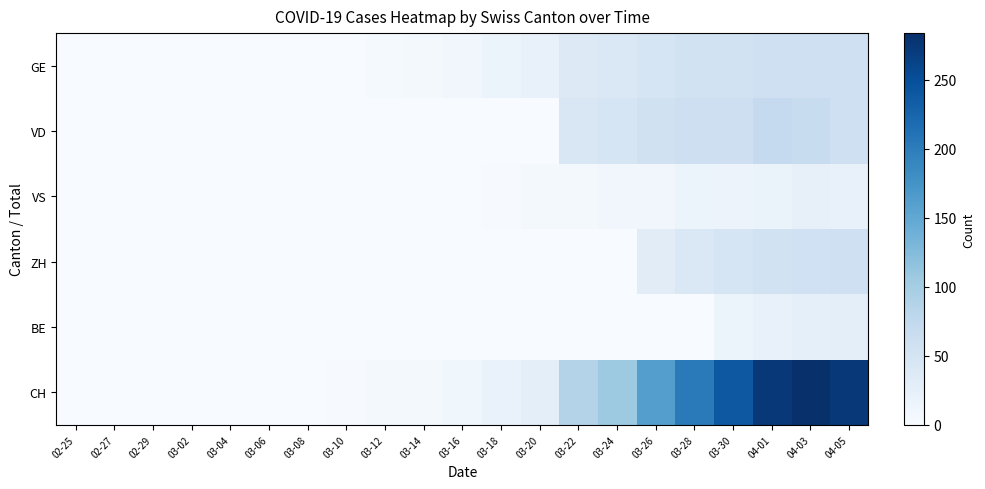

Rank the series by their maximum value, from lowest to highest.

VS, BE, GE, ZH, VD, CH